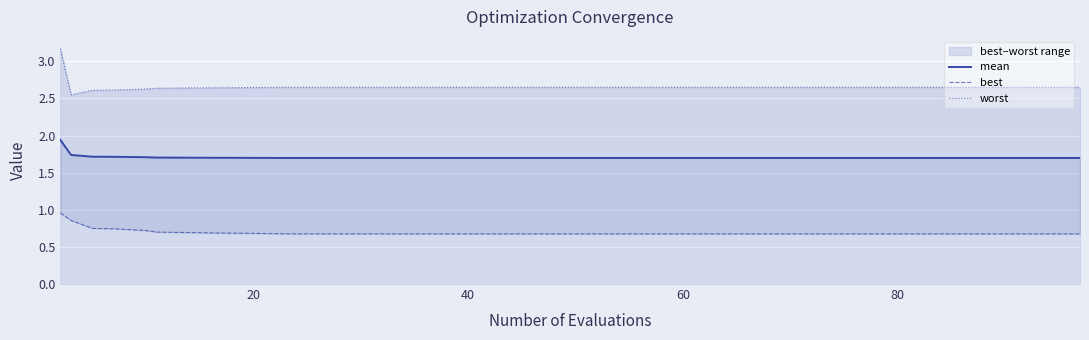

True or false: worst and best cross at least once.

False